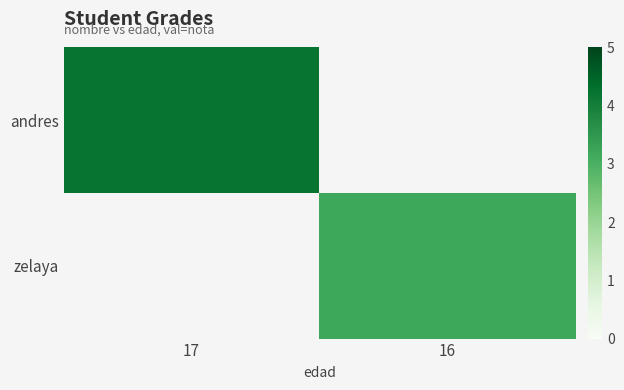

The andres series shows 2.0 at 17. True or false?

False